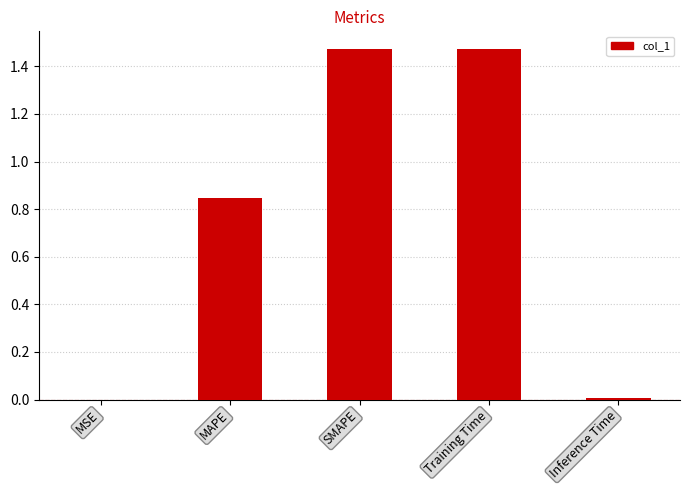

Which has a higher value, Inference Time or Training Time?

Training Time